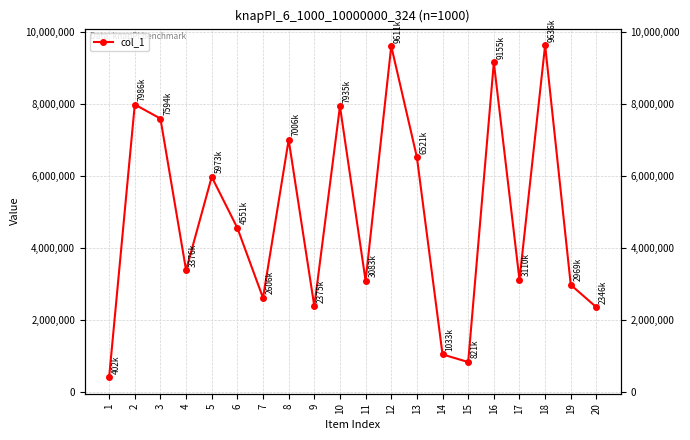

At which category does the chart reach its minimum across all series?

1